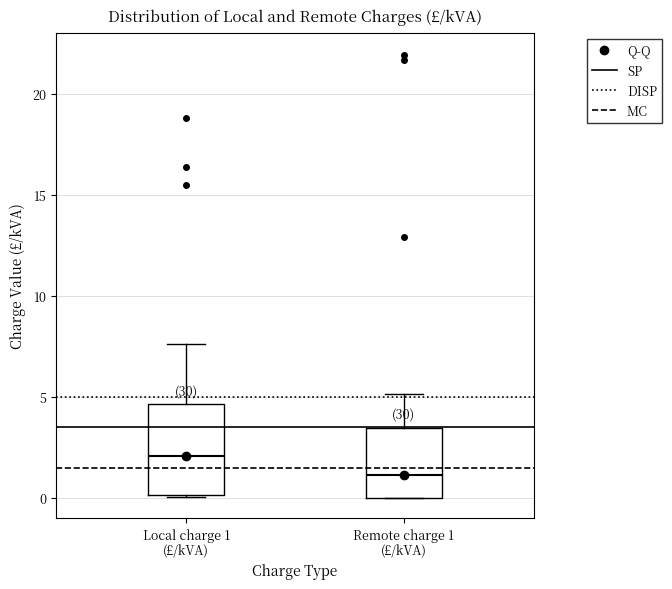

Where is the upper edge of the box for Local charge 1 (£/kVA) on the y-axis? The values are not printed on the chart, so give them approximately, as read against the axis.

4.5